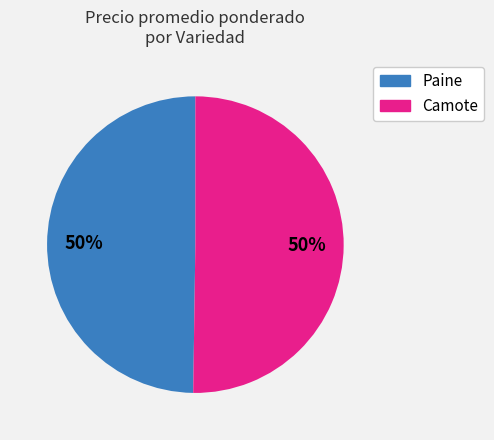

How many slices are in this pie chart?

2